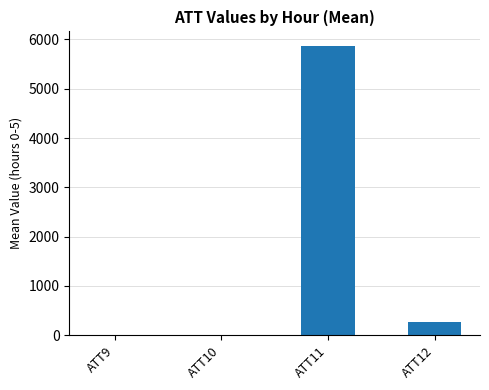

Where is the data nearest to the value 2936?

ATT12